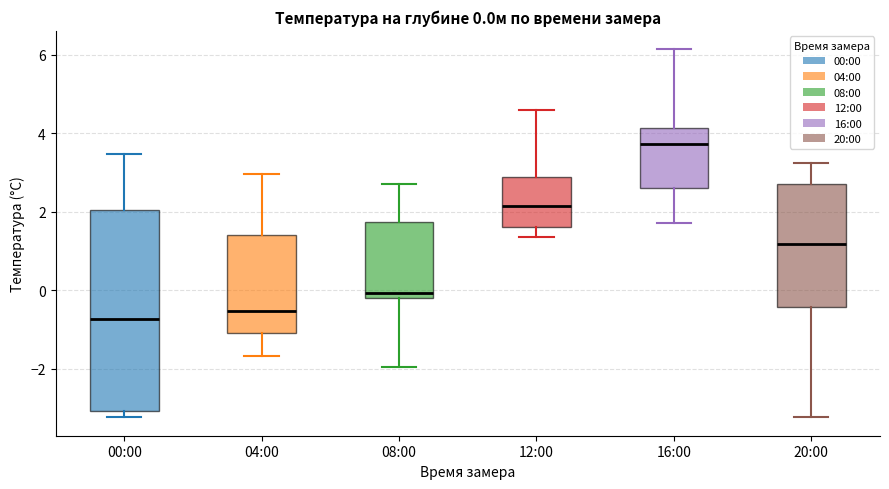

Which box is the tallest, from its lower edge to its upper edge?

00:00